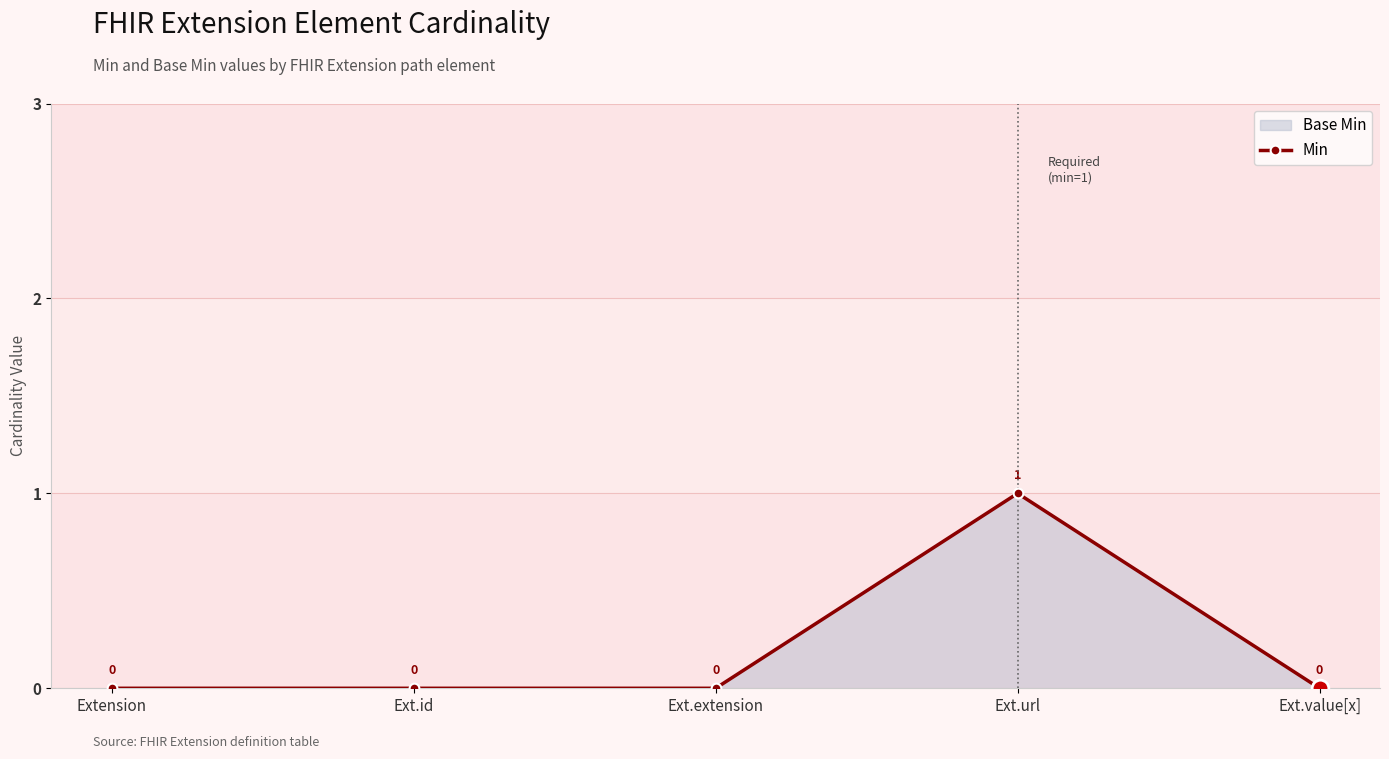

What is the sum of all values?

1